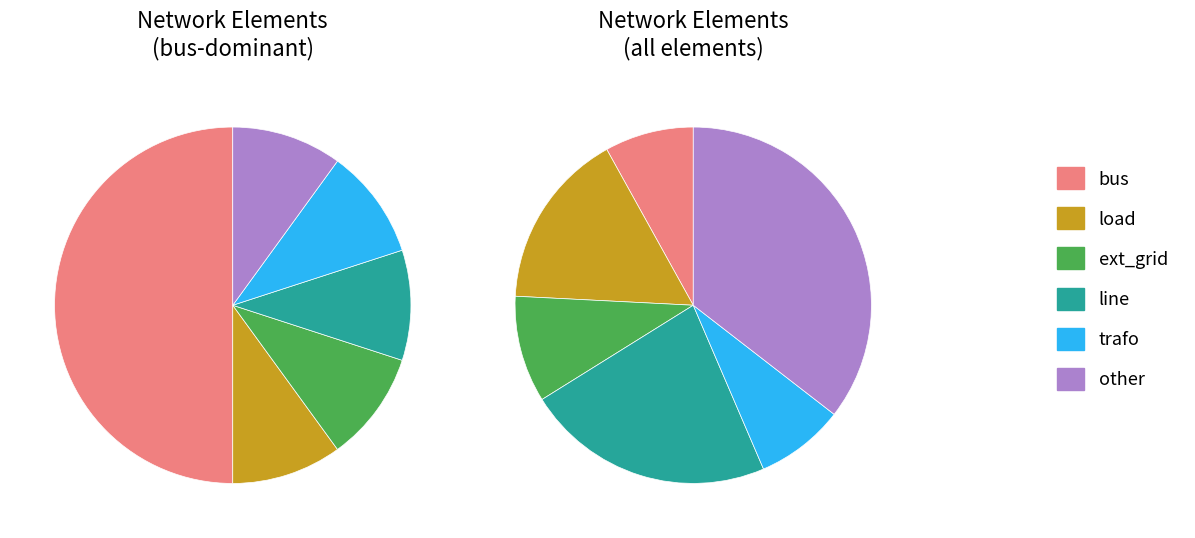

To the nearest percent, what is the difference between the largest and smallest slice percentages?

27%